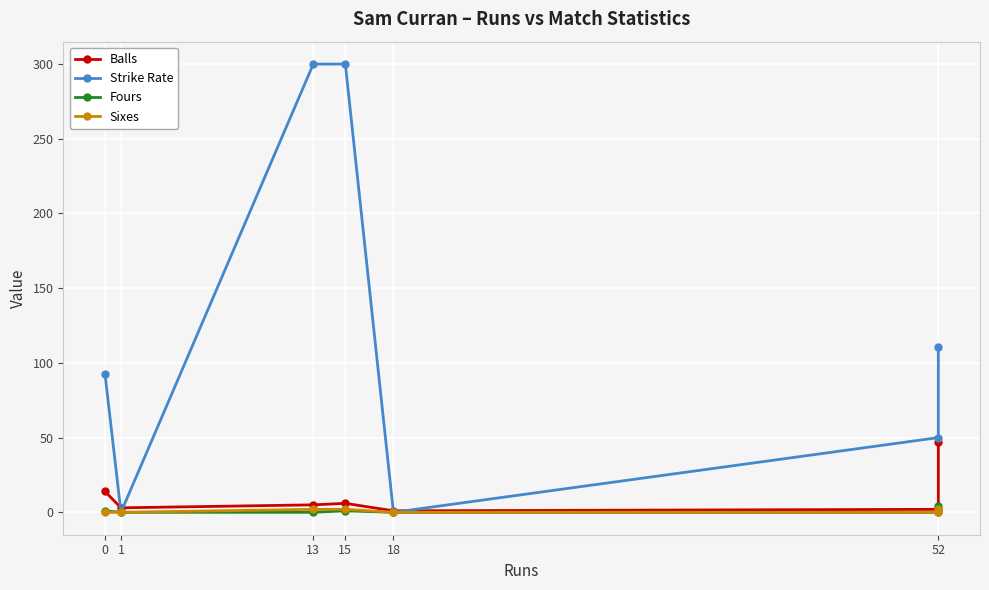

What is the maximum value for Fours?

4.0